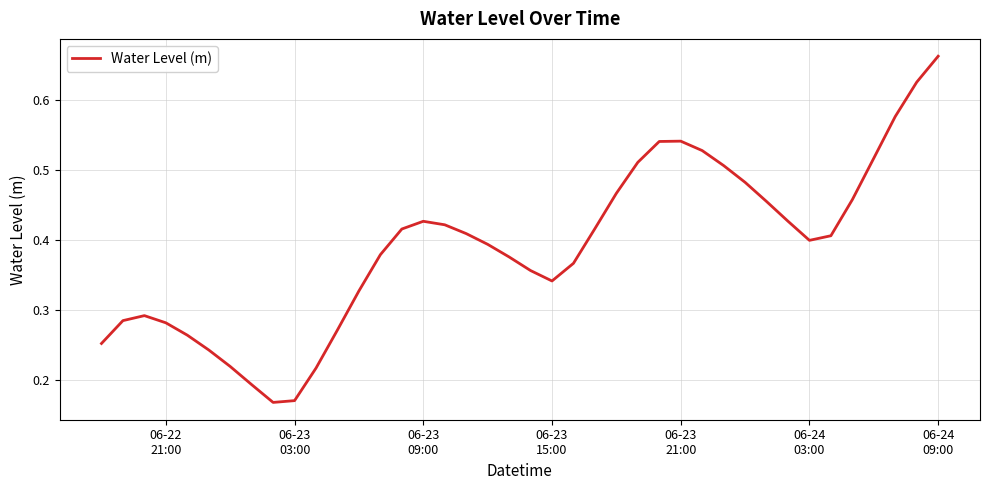

How many lines are shown in the chart?

1